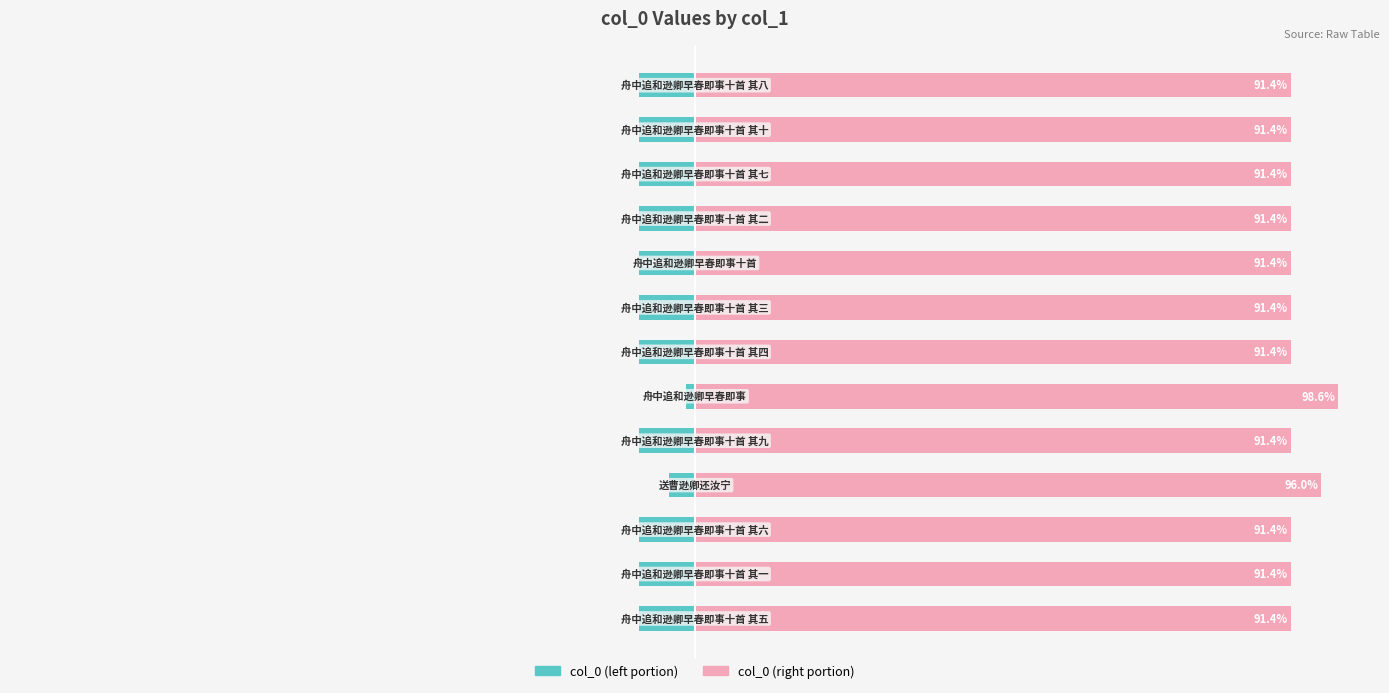

Reading left to right, transcribe all the data shown in this chart.

col_0 (left portion): -8.6	-8.6	-8.6	-4.0	-8.6	-1.4	-8.6	-8.6	-8.6	-8.6	-8.6	-8.6	-8.6
col_0 (right portion): 91.4	91.4	91.4	96.0	91.4	98.6	91.4	91.4	91.4	91.4	91.4	91.4	91.4